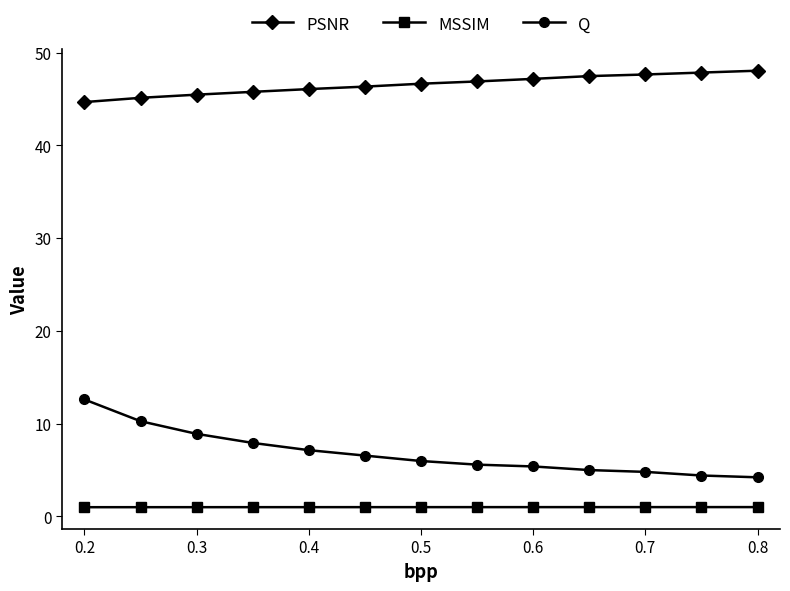

How many data points does each series have?

13